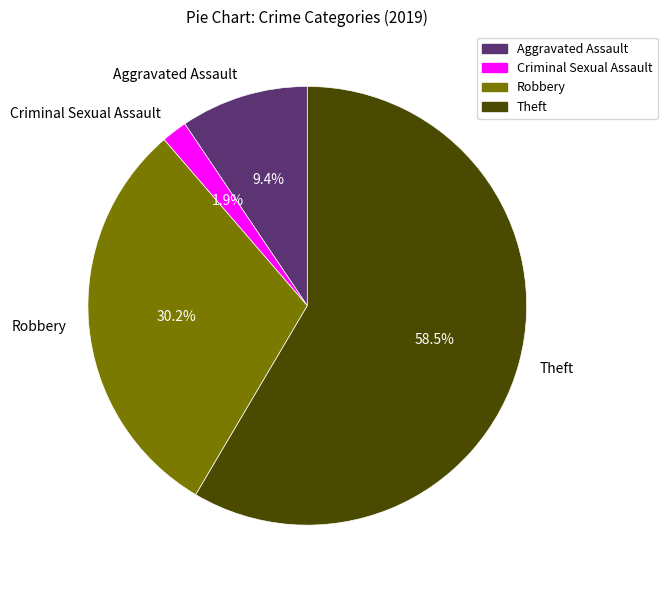

To the nearest percent, what is the average slice percentage?

25%